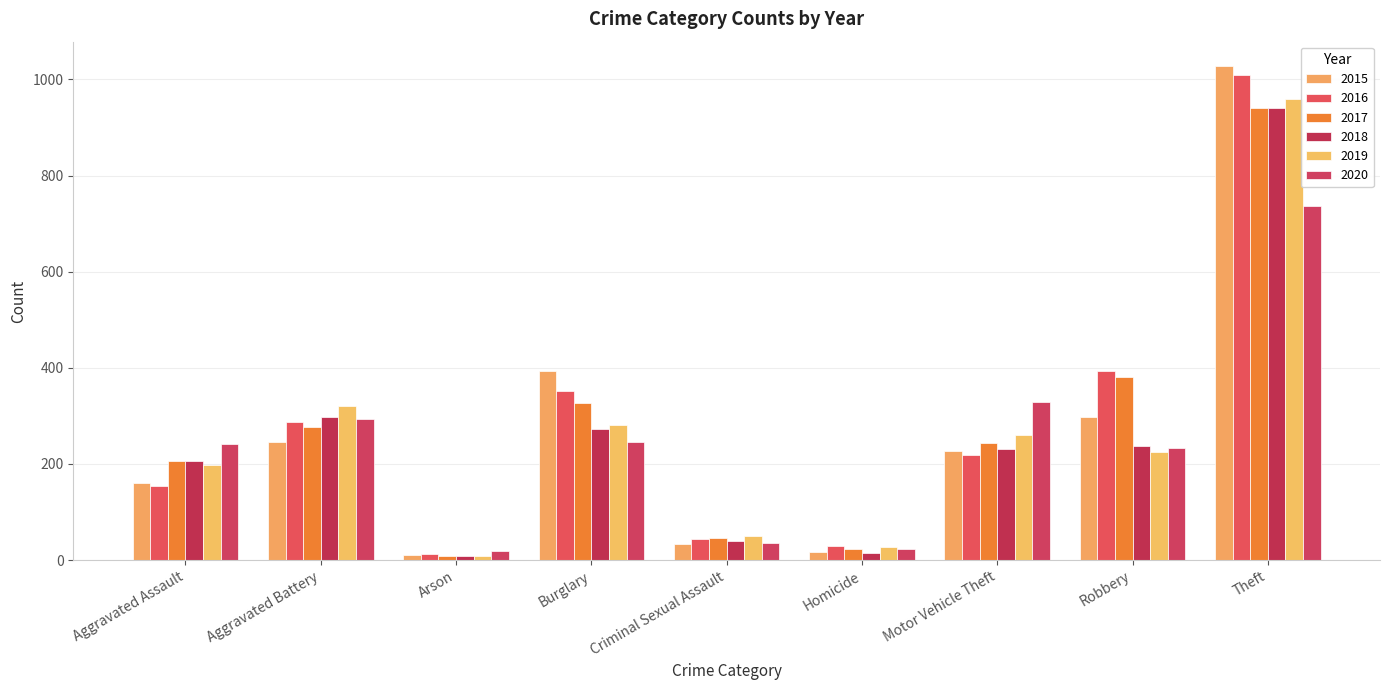

True or false: 2016 has a value of 99 at Burglary.

False